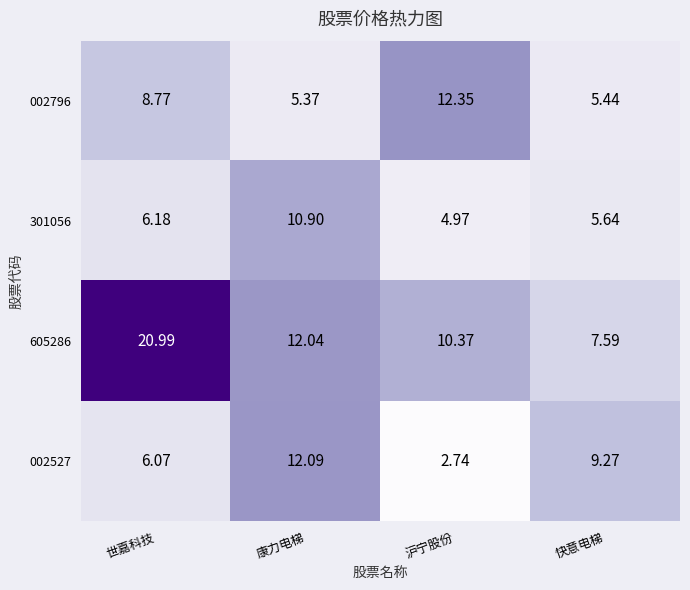

At which label is 002527 closest to 7?

世嘉科技